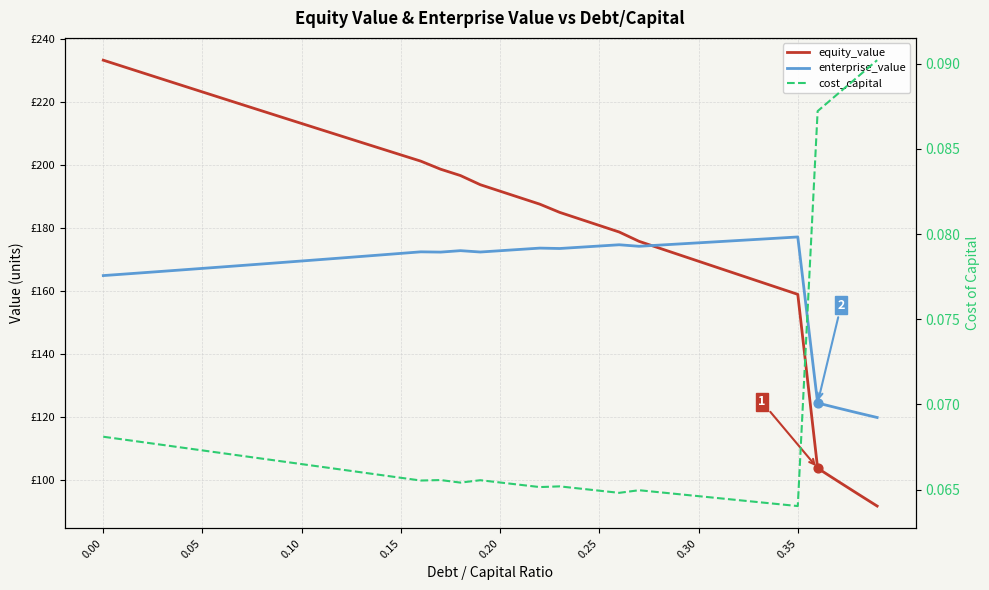

Is the value of equity_value at 0.00 greater than the value of cost_capital at 11?

Yes